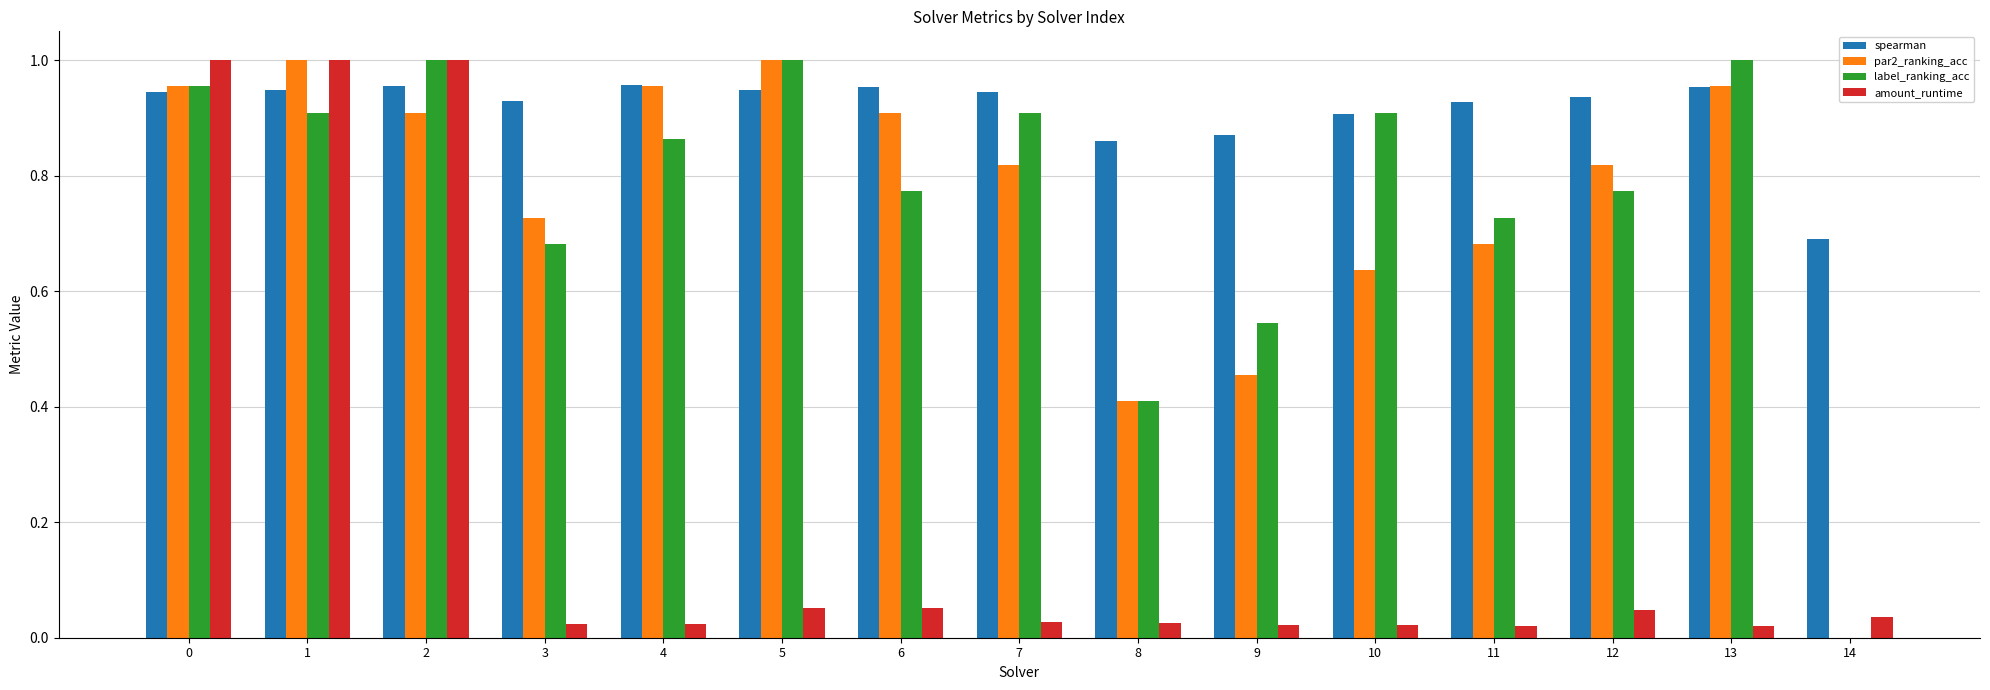

What is the sum of all par2_ranking_acc values?

11.2